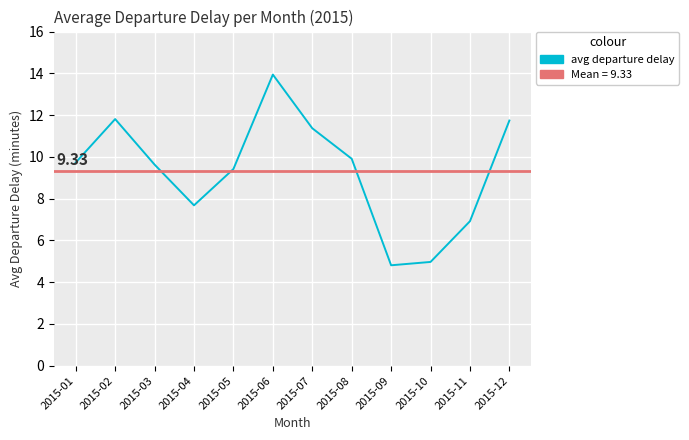

Where is the first local minimum?

2015-04